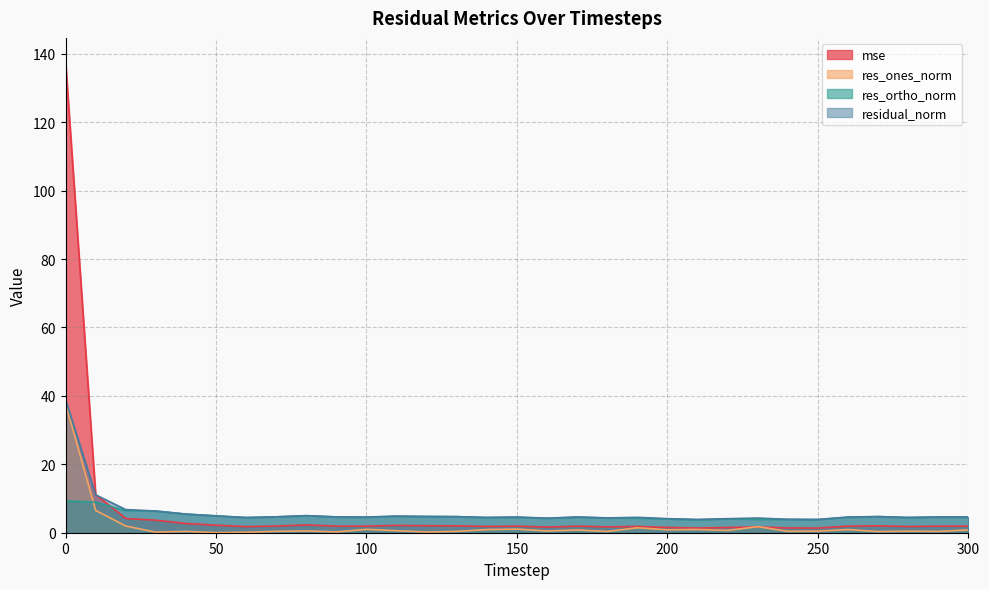

True or false: mse and res_ortho_norm cross at least once.

True